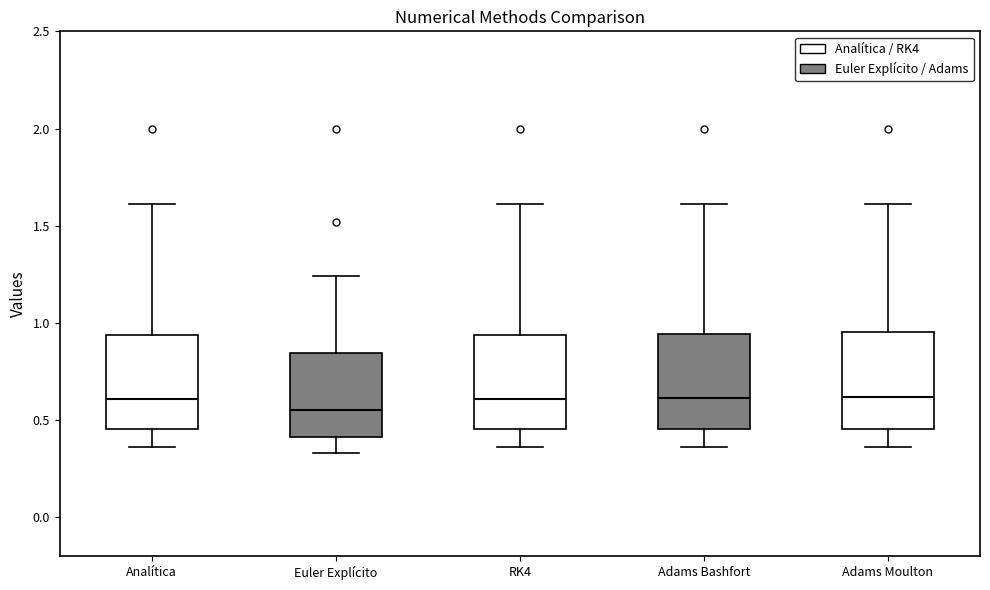

Reading left to right, transcribe this box plot: for each box, give where its median line is, the range the box spans, and where its two whiskers end, as read against the y-axis. The values are not printed on the chart, so give them approximately, as read against the axis.

Analítica: median 0.60, box 0.45 to 0.95, whiskers 0.35 to 1.60
Euler Explícito: median 0.55, box 0.40 to 0.85, whiskers 0.35 to 1.25
RK4: median 0.60, box 0.45 to 0.95, whiskers 0.35 to 1.60
Adams Bashfort: median 0.60, box 0.45 to 0.95, whiskers 0.35 to 1.60
Adams Moulton: median 0.60, box 0.45 to 0.95, whiskers 0.35 to 1.60